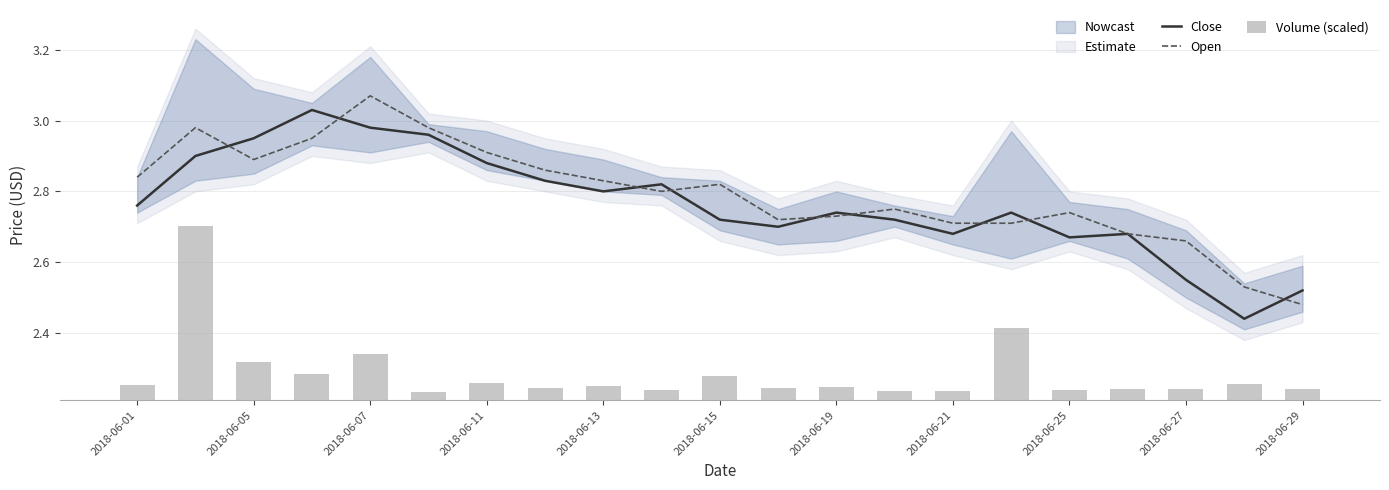

The value of Close at 2018-06-05 is 4.7. True or false?

False